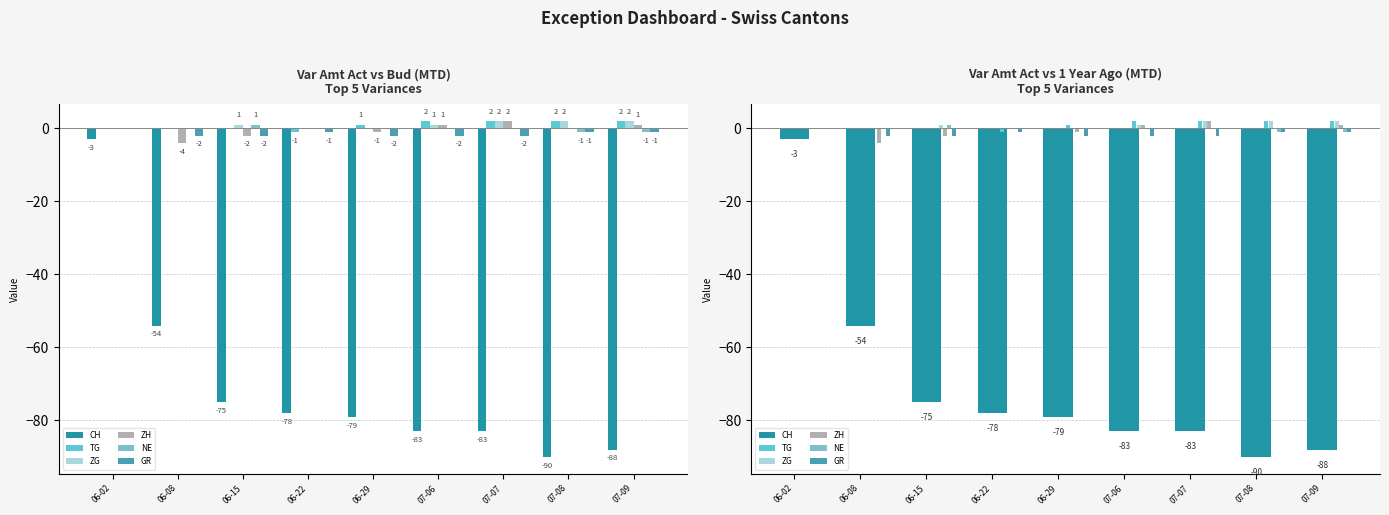

What is the difference between the highest and lowest values at 07-07?

85